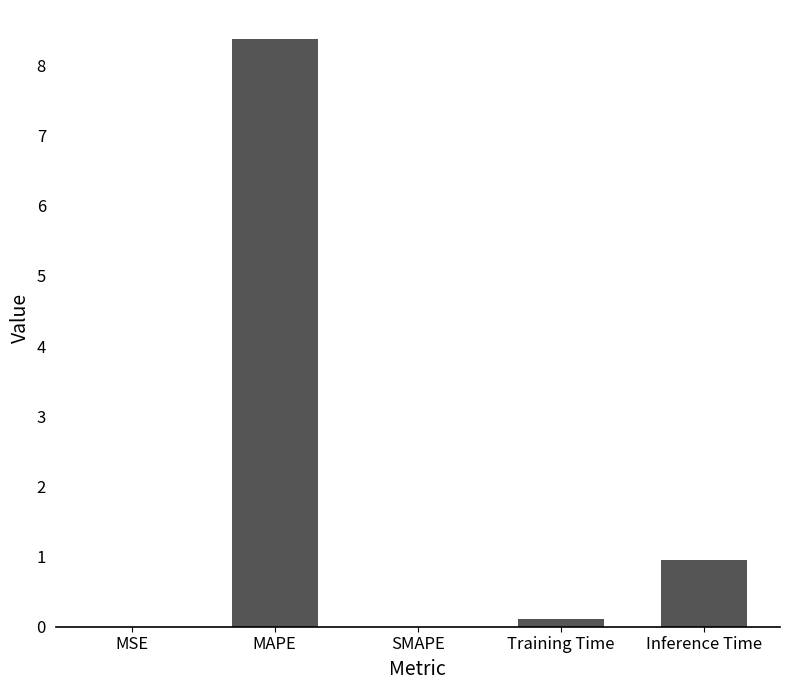

Which label corresponds to the largest value in the chart?

MAPE